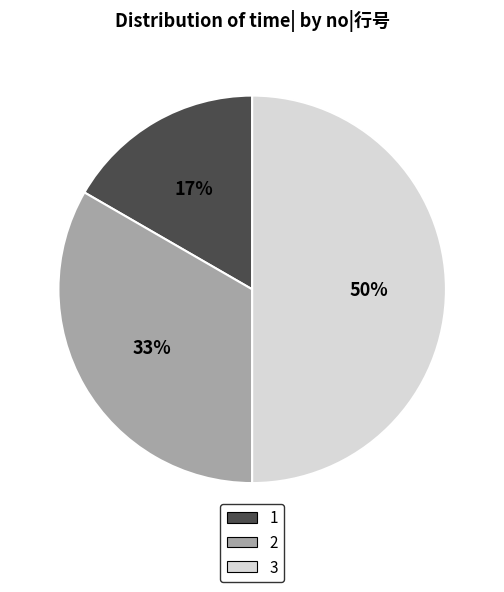

To the nearest percent, what is the combined percentage of 1 and 2?

50%